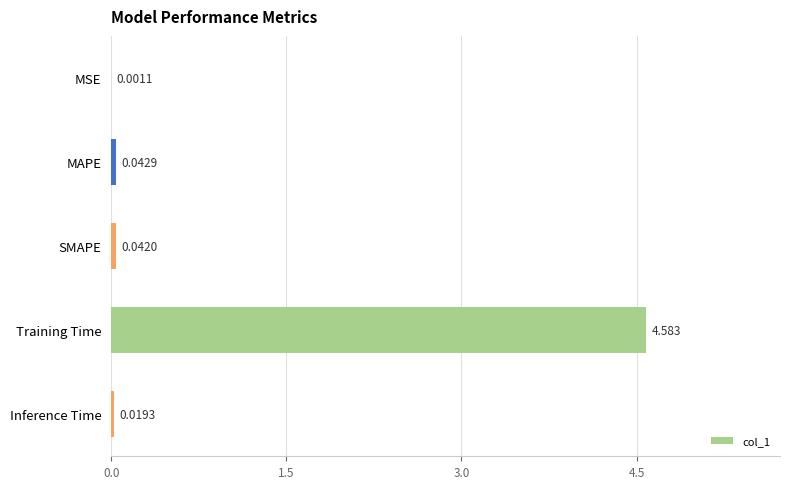

Are the bars grouped side by side (vs. stacked)?

No